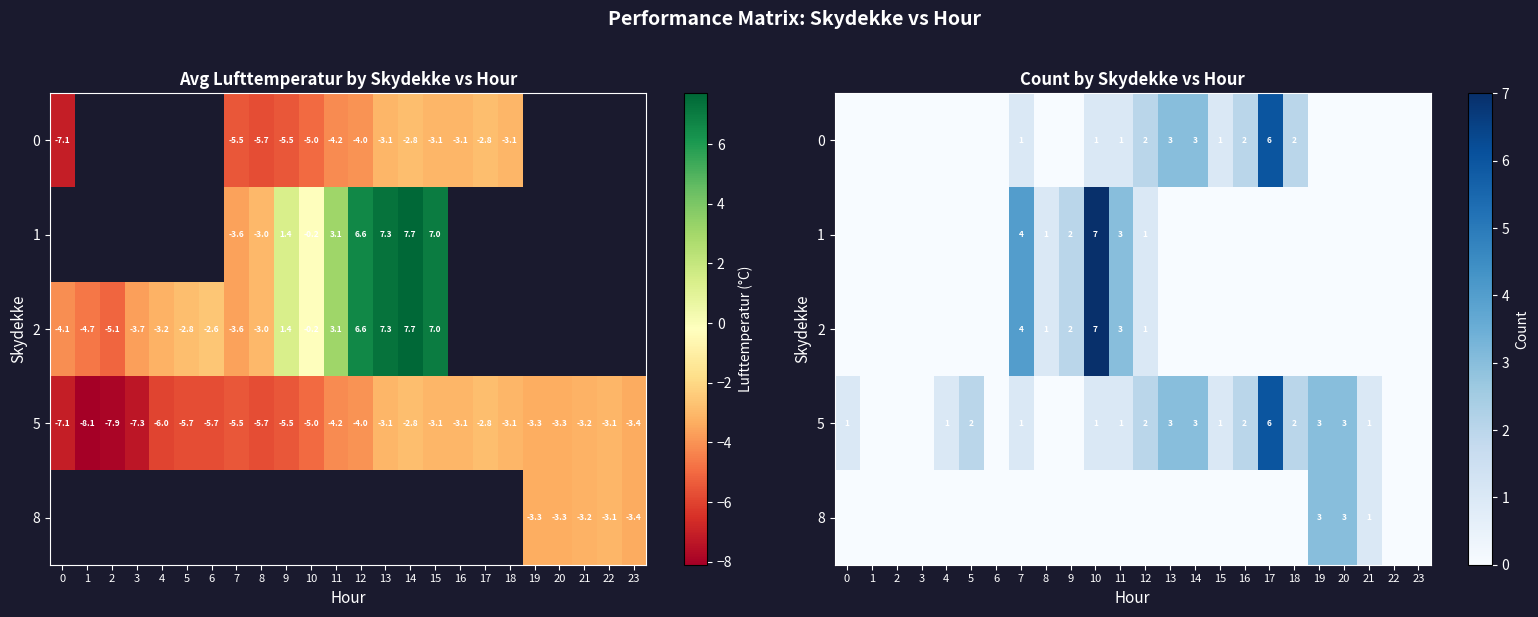

What is the total value across all series at 13?

6